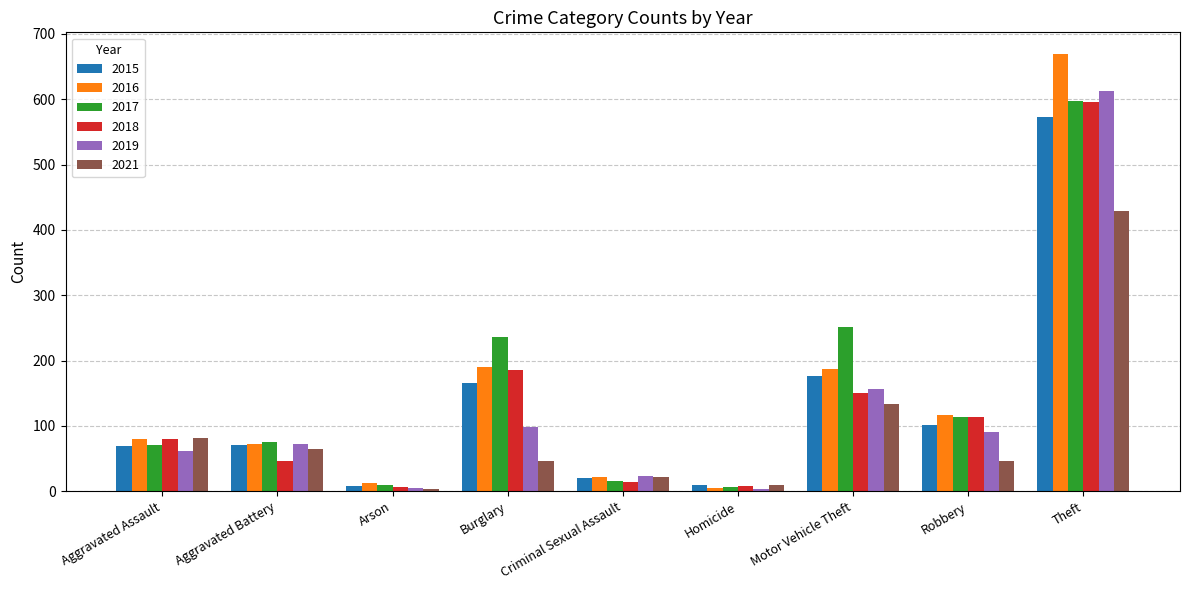

Between Homicide and Motor Vehicle Theft, which series saw the biggest shift?

2017